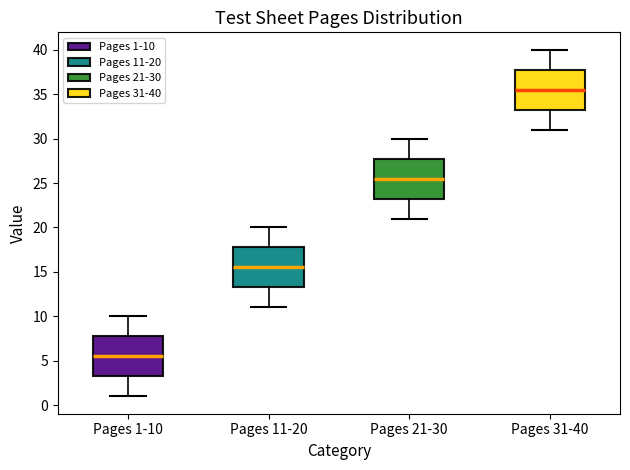

Which box's median line is the lowest?

Pages 1-10